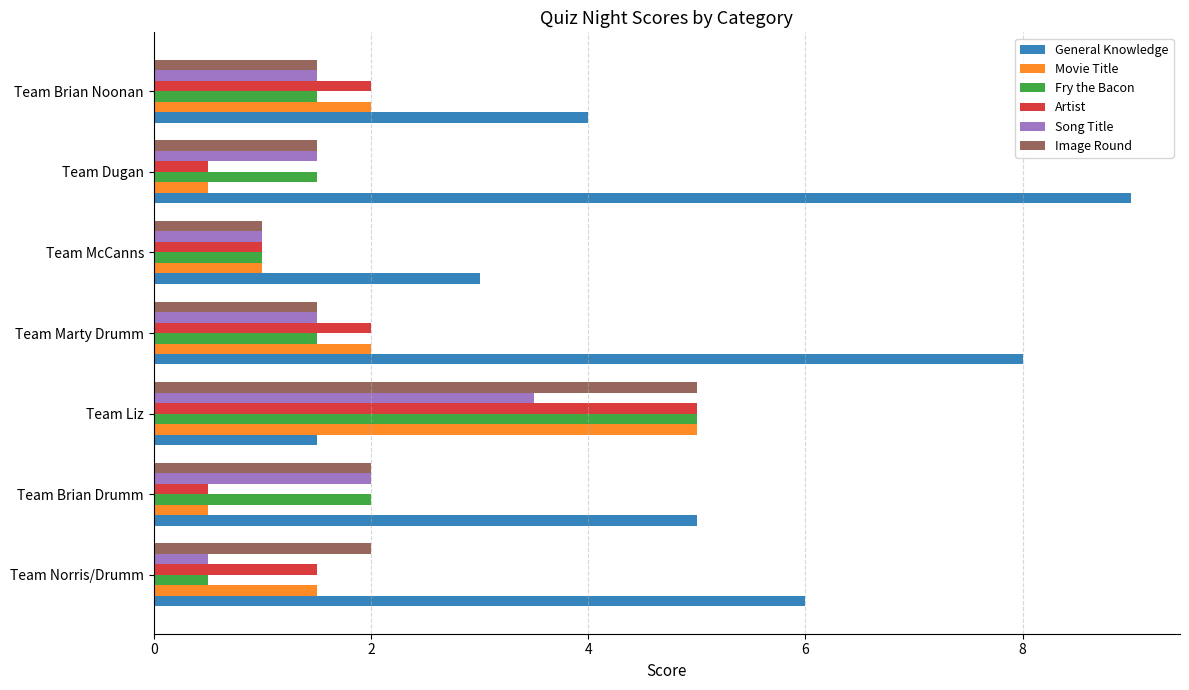

What is the average value of the Movie Title series?

1.8